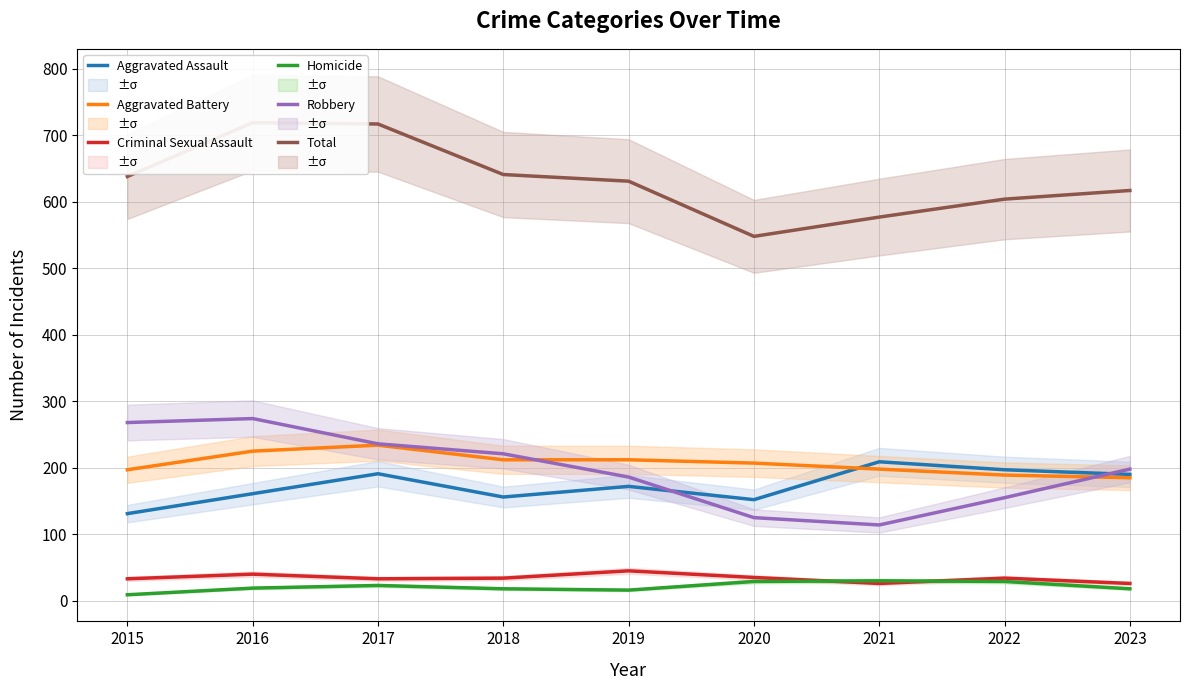

What value does the Homicide series have at 2018, to the nearest 10?

20